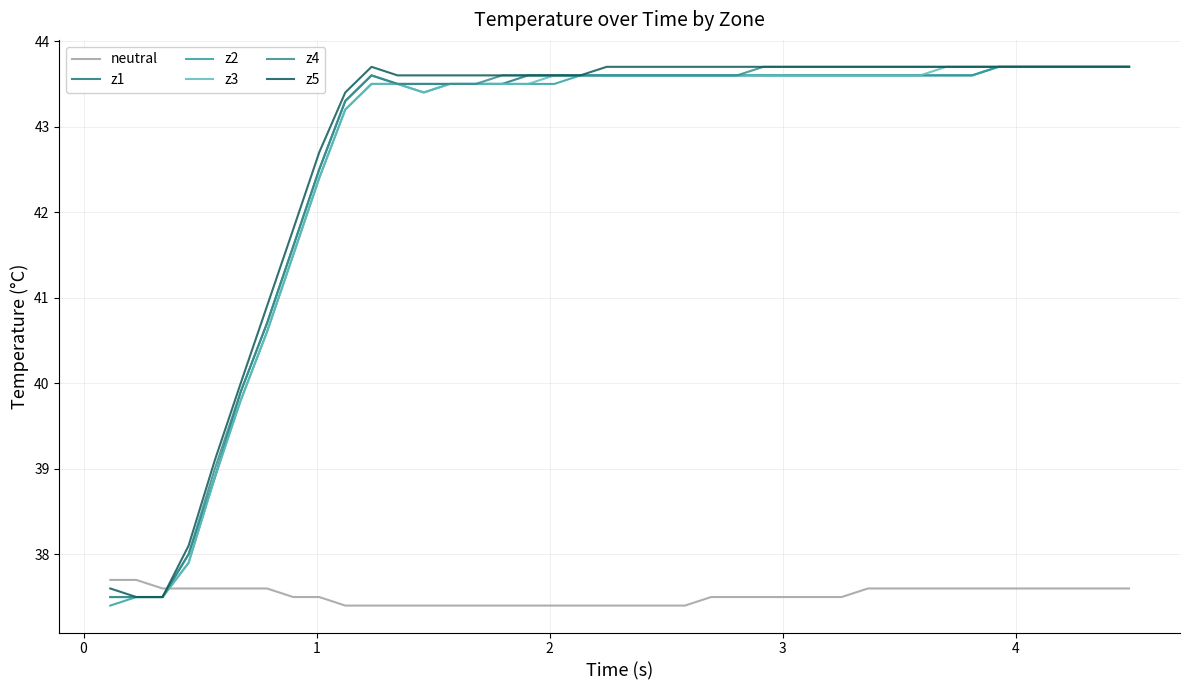

Reading left to right, list all the values displayed in this chart.

neutral: 37.7	37.7	37.6	37.6	37.6	37.6	37.6	37.5	37.5	37.4	37.4	37.4	37.4	37.4	37.4	37.4	37.4	37.4	37.4	37.4	37.4	37.4	37.4	37.5	37.5	37.5	37.5	37.5	37.5	37.6	37.6	37.6	37.6	37.6	37.6	37.6	37.6	37.6	37.6	37.6
z1: 37.5	37.5	37.5	38.0	38.9	39.9	40.7	41.6	42.5	43.3	43.6	43.5	43.5	43.5	43.5	43.5	43.6	43.6	43.6	43.6	43.6	43.6	43.6	43.6	43.6	43.6	43.6	43.6	43.6	43.6	43.6	43.6	43.6	43.6	43.7	43.7	43.7	43.7	43.7	43.7
z2: 37.4	37.5	37.5	37.9	38.9	39.8	40.6	41.5	42.4	43.2	43.5	43.5	43.4	43.5	43.5	43.5	43.5	43.5	43.6	43.6	43.6	43.6	43.6	43.6	43.6	43.6	43.6	43.6	43.6	43.6	43.6	43.6	43.6	43.6	43.7	43.7	43.7	43.7	43.7	43.7
z3: 37.5	37.5	37.5	37.9	38.9	39.8	40.6	41.5	42.4	43.2	43.5	43.5	43.4	43.5	43.5	43.5	43.5	43.6	43.6	43.6	43.6	43.6	43.6	43.6	43.6	43.6	43.6	43.6	43.6	43.6	43.6	43.6	43.7	43.7	43.7	43.7	43.7	43.7	43.7	43.7
z4: 37.5	37.5	37.5	38.0	39.0	39.9	40.7	41.6	42.5	43.3	43.6	43.5	43.5	43.5	43.5	43.6	43.6	43.6	43.6	43.6	43.6	43.6	43.6	43.6	43.6	43.7	43.7	43.7	43.7	43.7	43.7	43.7	43.7	43.7	43.7	43.7	43.7	43.7	43.7	43.7
z5: 37.6	37.5	37.5	38.1	39.1	40.0	40.9	41.8	42.7	43.4	43.7	43.6	43.6	43.6	43.6	43.6	43.6	43.6	43.6	43.7	43.7	43.7	43.7	43.7	43.7	43.7	43.7	43.7	43.7	43.7	43.7	43.7	43.7	43.7	43.7	43.7	43.7	43.7	43.7	43.7